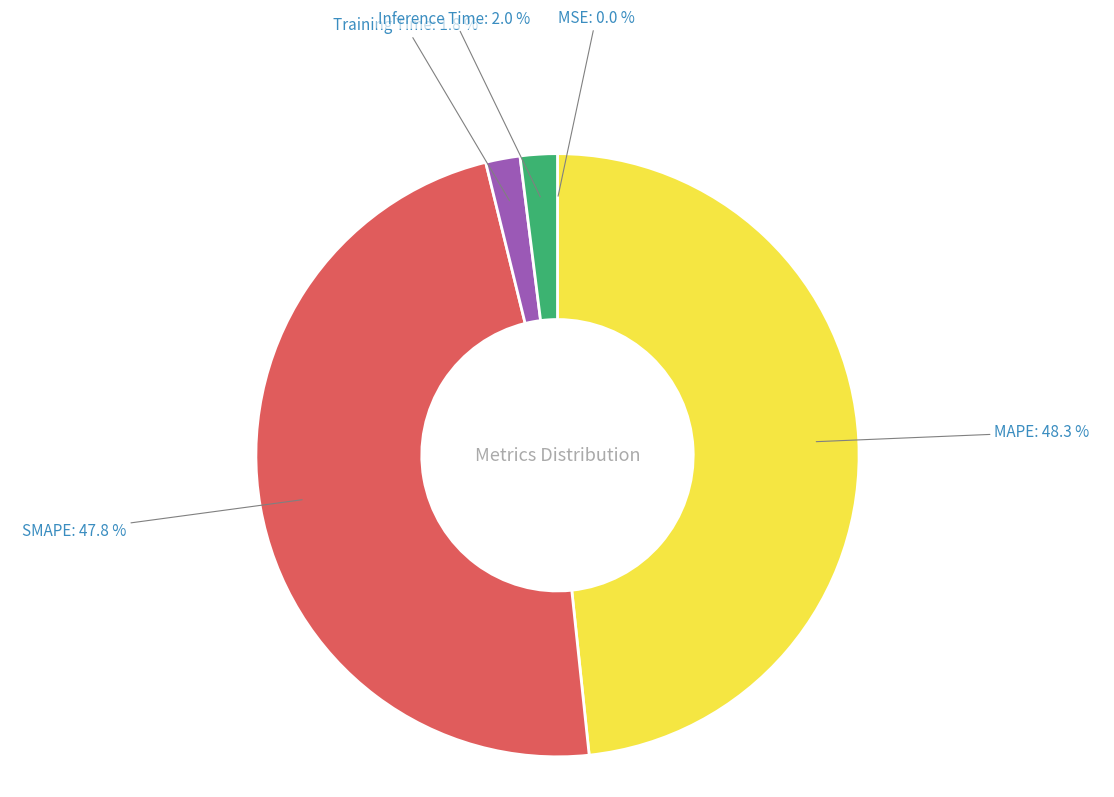

To the nearest percent, what is the combined percentage of MAPE and SMAPE?

96%